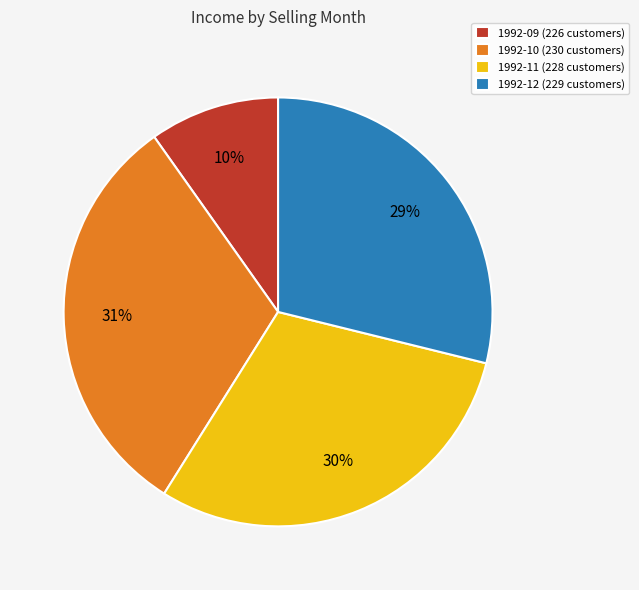

Which category has the smallest portion of the pie?

1992-09 (226 customers)